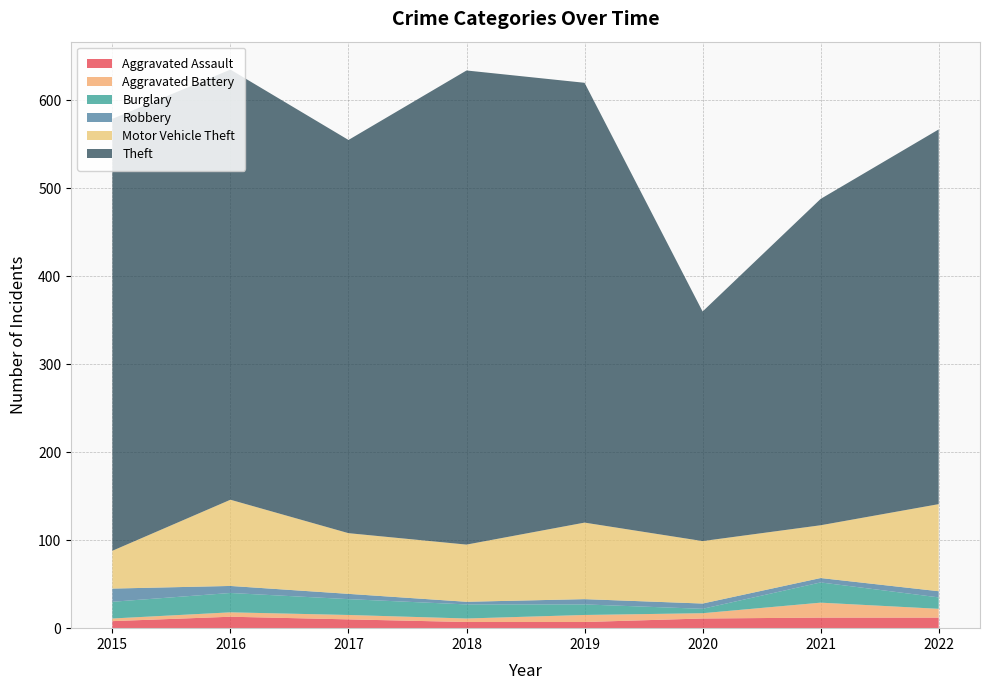

What are all the series names shown in the legend?

Aggravated Assault, Aggravated Battery, Burglary, Robbery, Motor Vehicle Theft, Theft